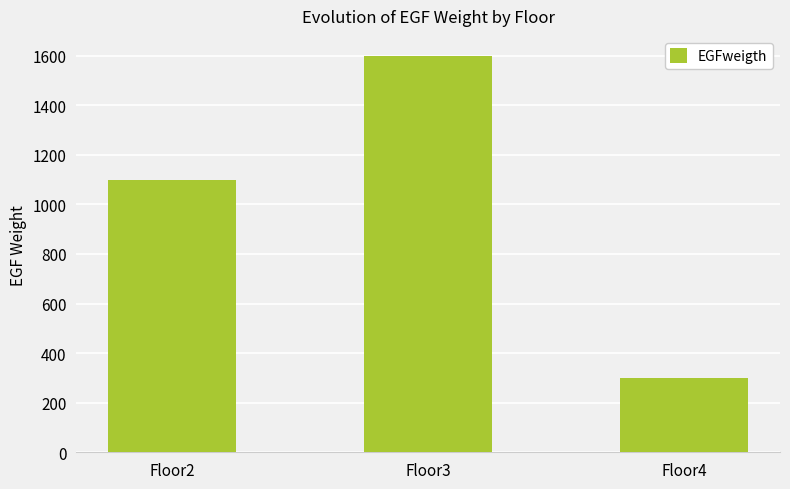

Approximately how many times larger is the value at Floor2 compared to Floor3?

0.7